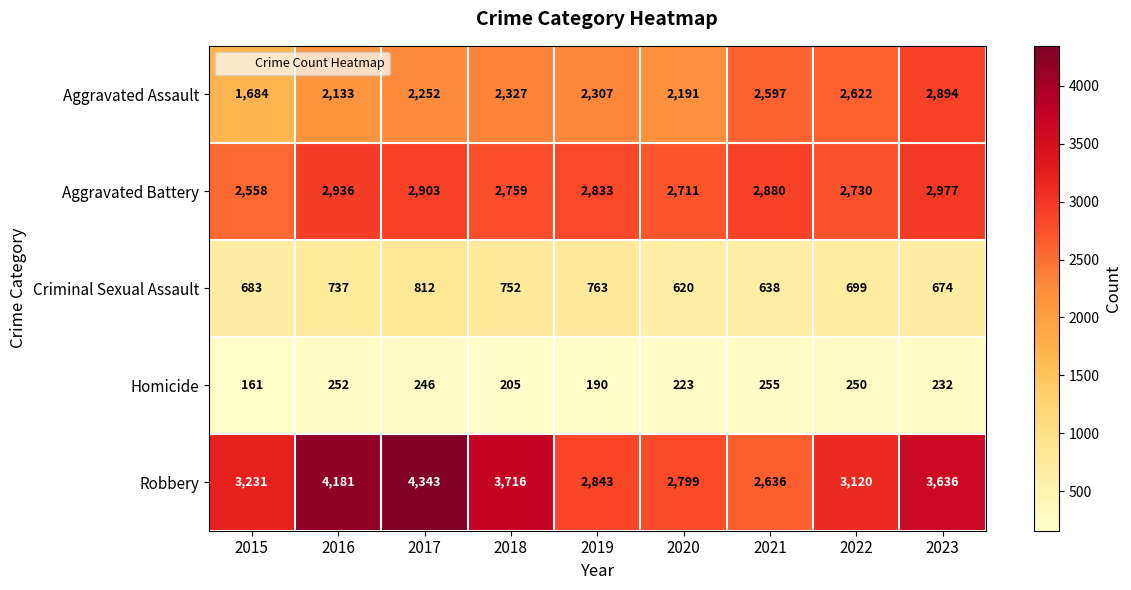

Count the number of data series in this chart.

5